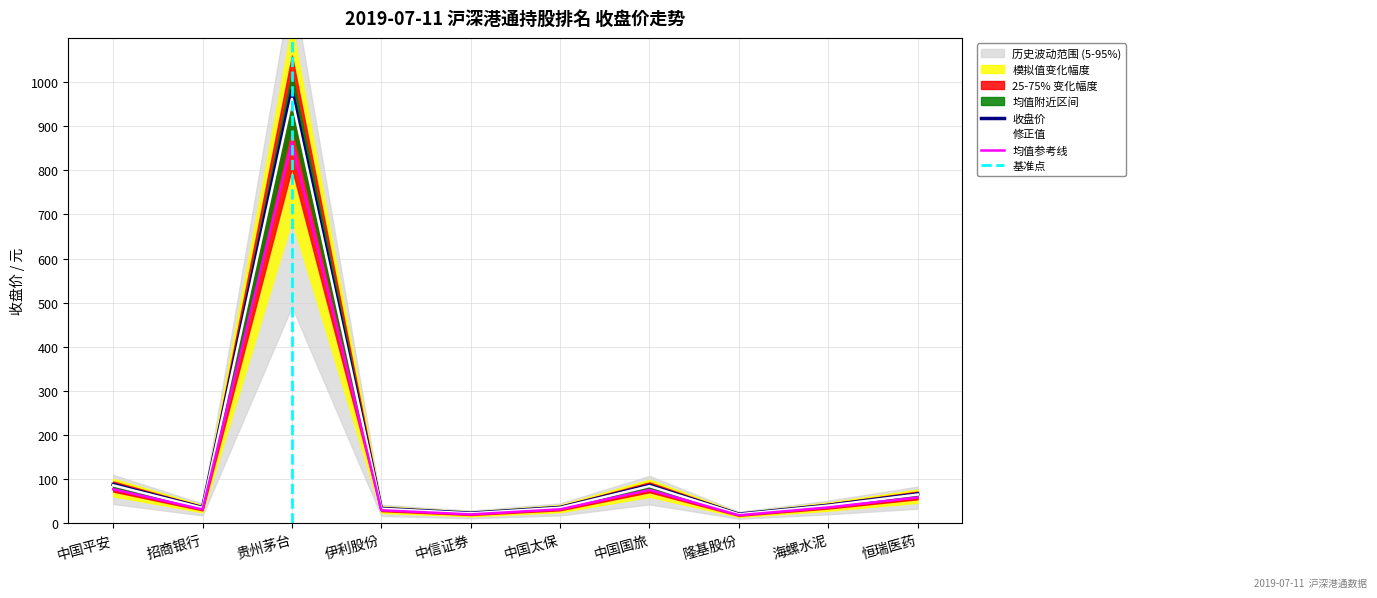

The 均值参考线 series shows 29.8 at 伊利股份. True or false?

True